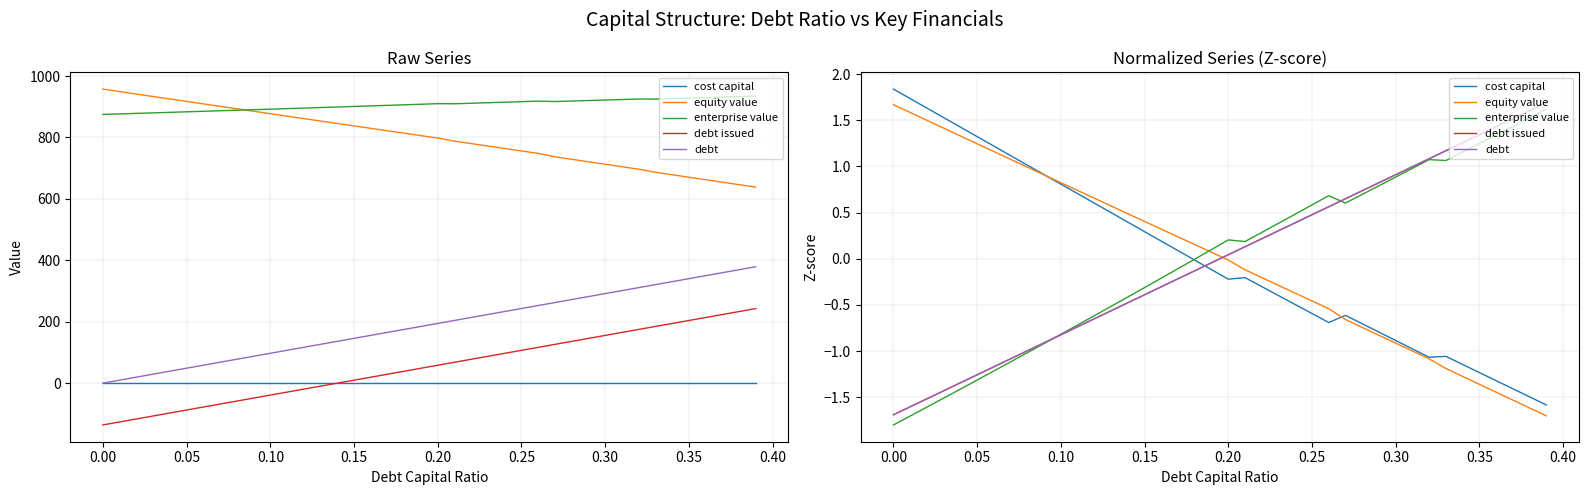

After their last crossing, which series has the higher values: enterprise value or cost capital?

enterprise value